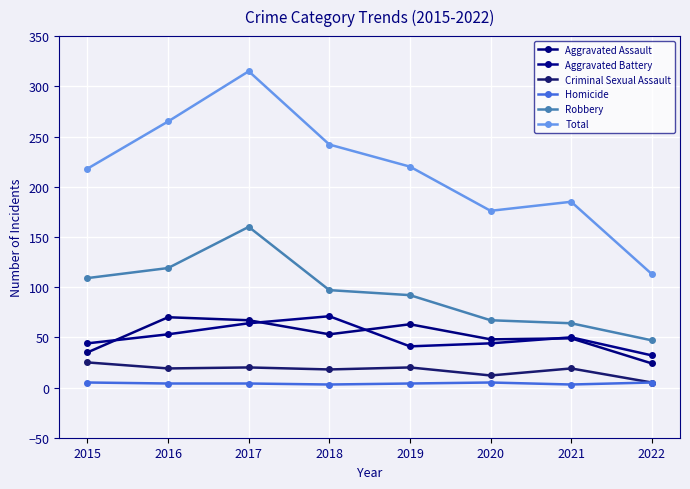

Between which two adjacent categories do Aggravated Assault and Aggravated Battery first intersect?

2015 and 2016